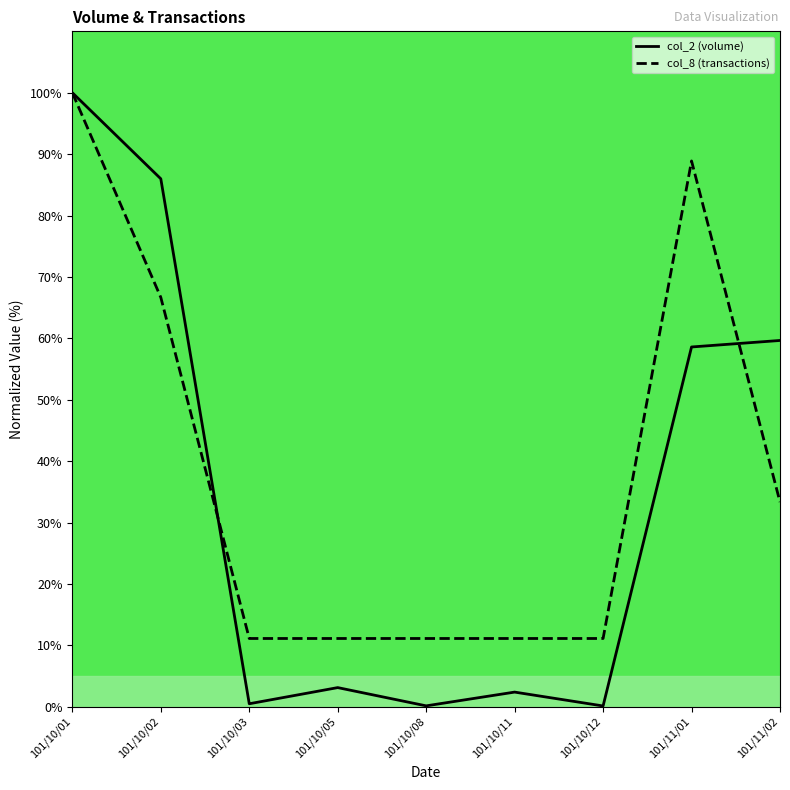

What is the minimum value for col_8 (transactions)?

11.1